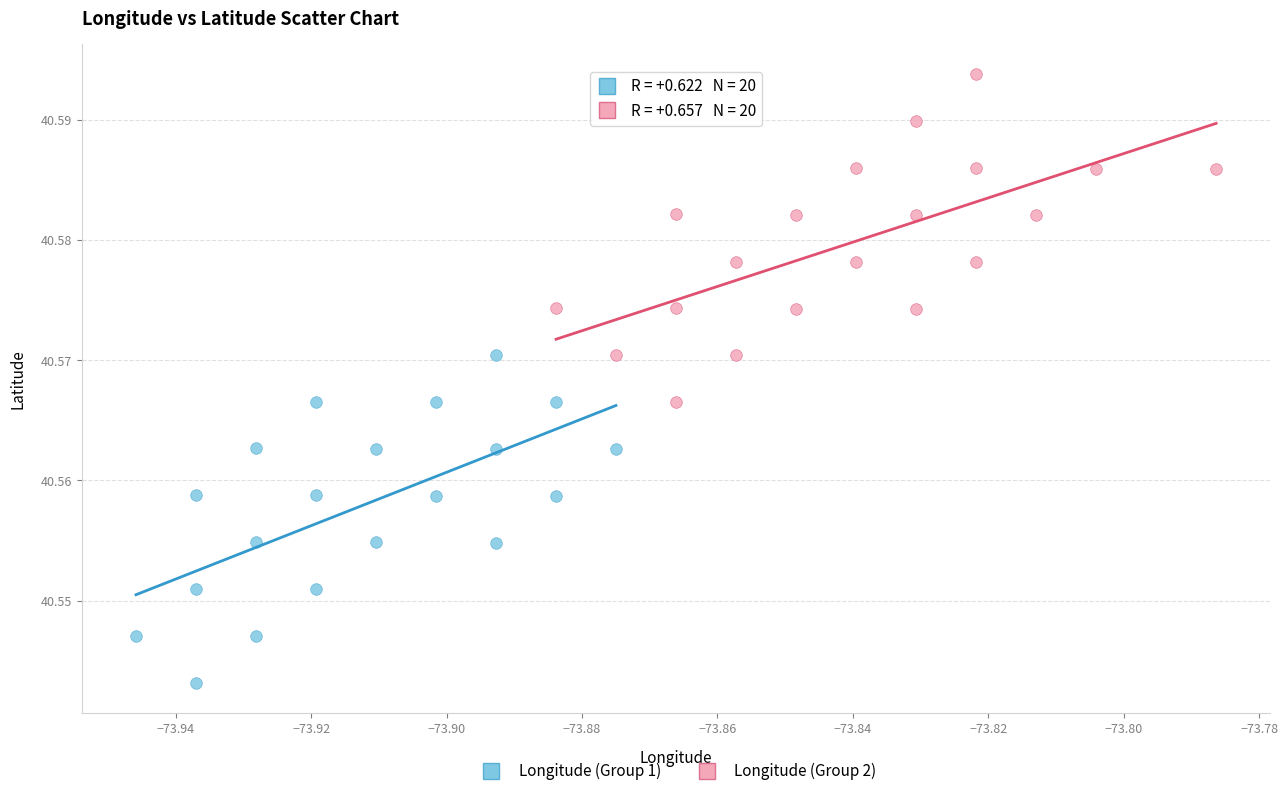

Which series reaches the maximum Y coordinate?

Longitude (Group 2)